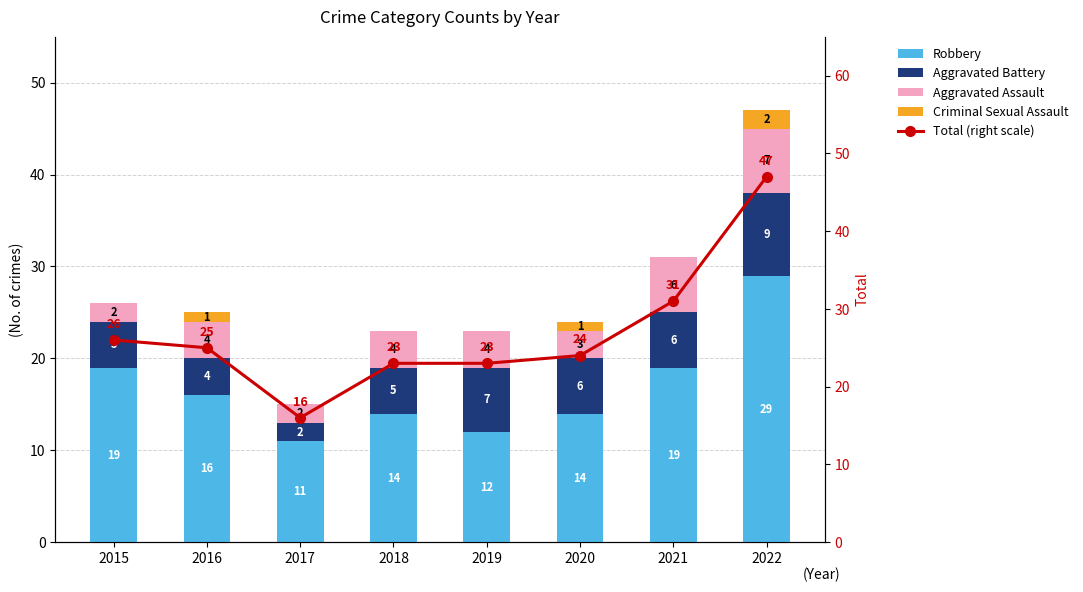

What is the minimum value for Total (right scale)?

16